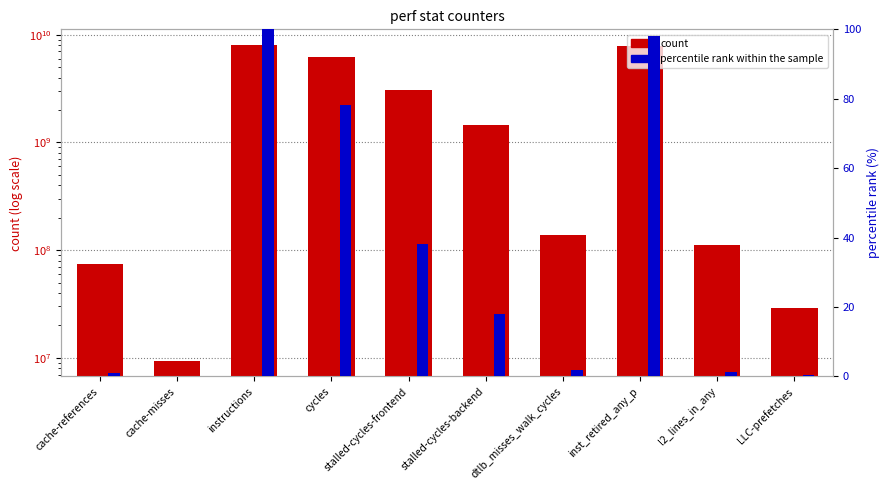

How many bars are there in each group?

2